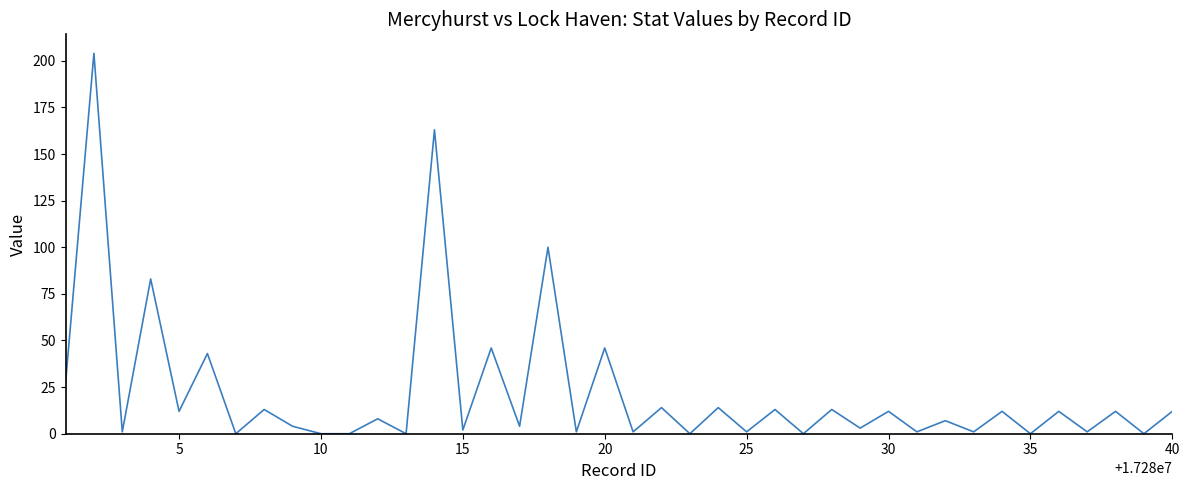

What is the greatest value displayed?

204